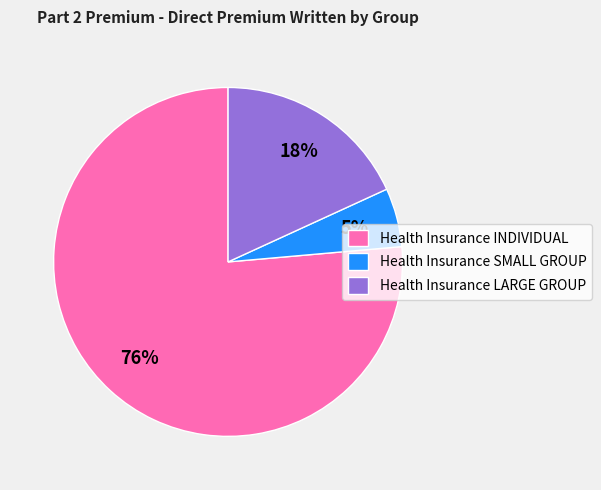

To the nearest percent, what is the difference between the Health Insurance LARGE GROUP and Health Insurance SMALL GROUP slice percentages?

13%